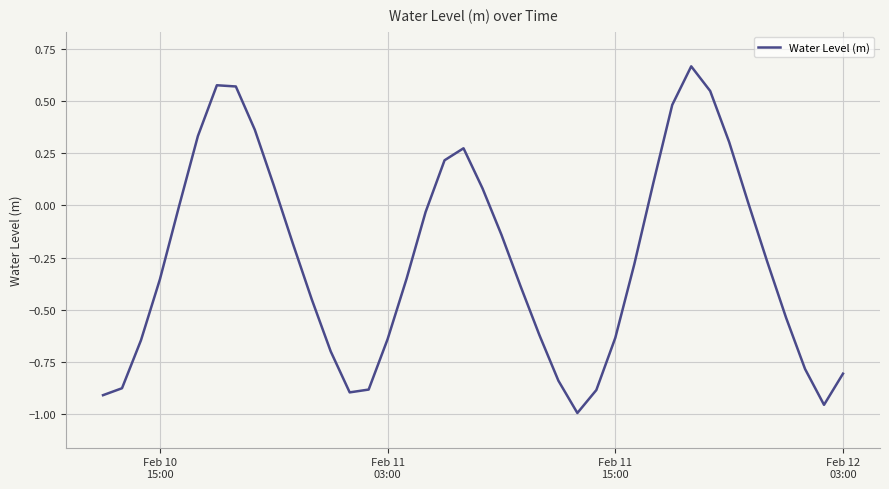

Reading right to left, transcribe all the data shown in this chart.

-0.8	-1.0	-0.8	-0.5	-0.3	0.0	0.3	0.5	0.7	0.5	0.1	-0.3	-0.6	-0.9	-1.0	-0.8	-0.6	-0.4	-0.1	0.1	0.3	0.2	-0.0	-0.4	-0.6	-0.9	-0.9	-0.7	-0.5	-0.2	0.1	0.4	0.6	0.6	0.3	-0.0	-0.4	-0.6	-0.9	-0.9